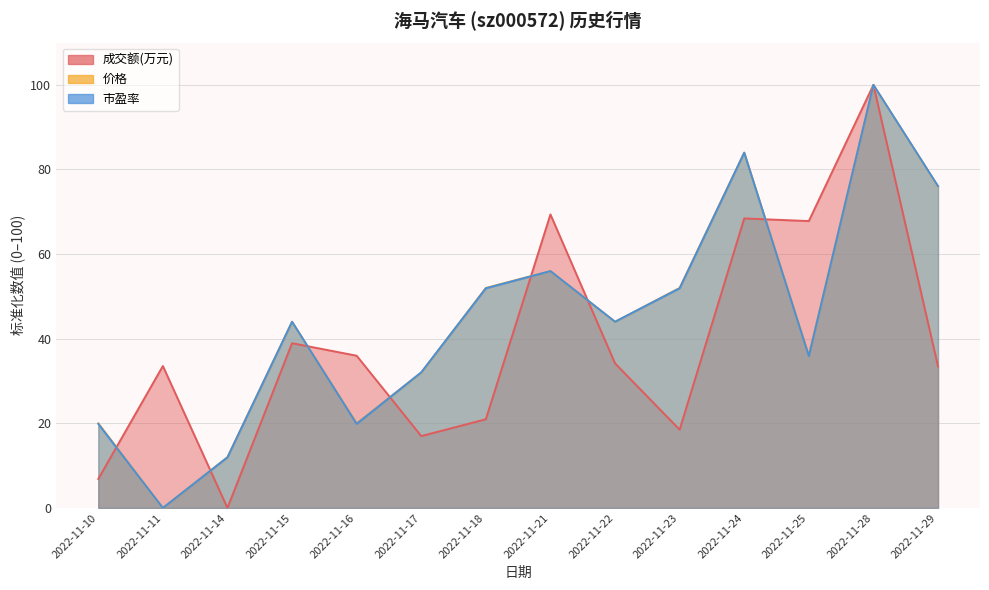

Reading left to right, extract all data points from this chart.

成交额(万元): 6.9	33.5	0.0	38.9	36.0	17.0	21.0	69.4	34.2	18.5	68.4	67.8	100.0	33.5
价格: 20.0	0.0	12.0	44.0	20.0	32.0	52.0	56.0	44.0	52.0	84.0	36.0	100.0	76.0
市盈率: 19.9	0.0	12.0	44.0	19.9	32.1	51.9	56.0	44.0	51.9	84.0	35.9	100.0	76.1